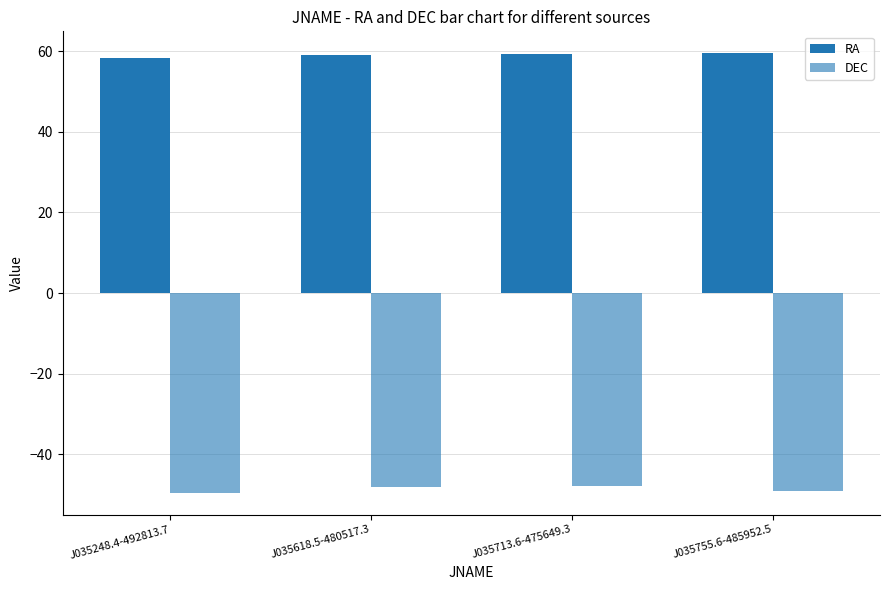

Reading left to right, transcribe all the data shown in this chart.

RA: 58.2	59.1	59.3	59.5
DEC: -49.5	-48.1	-47.9	-49.0